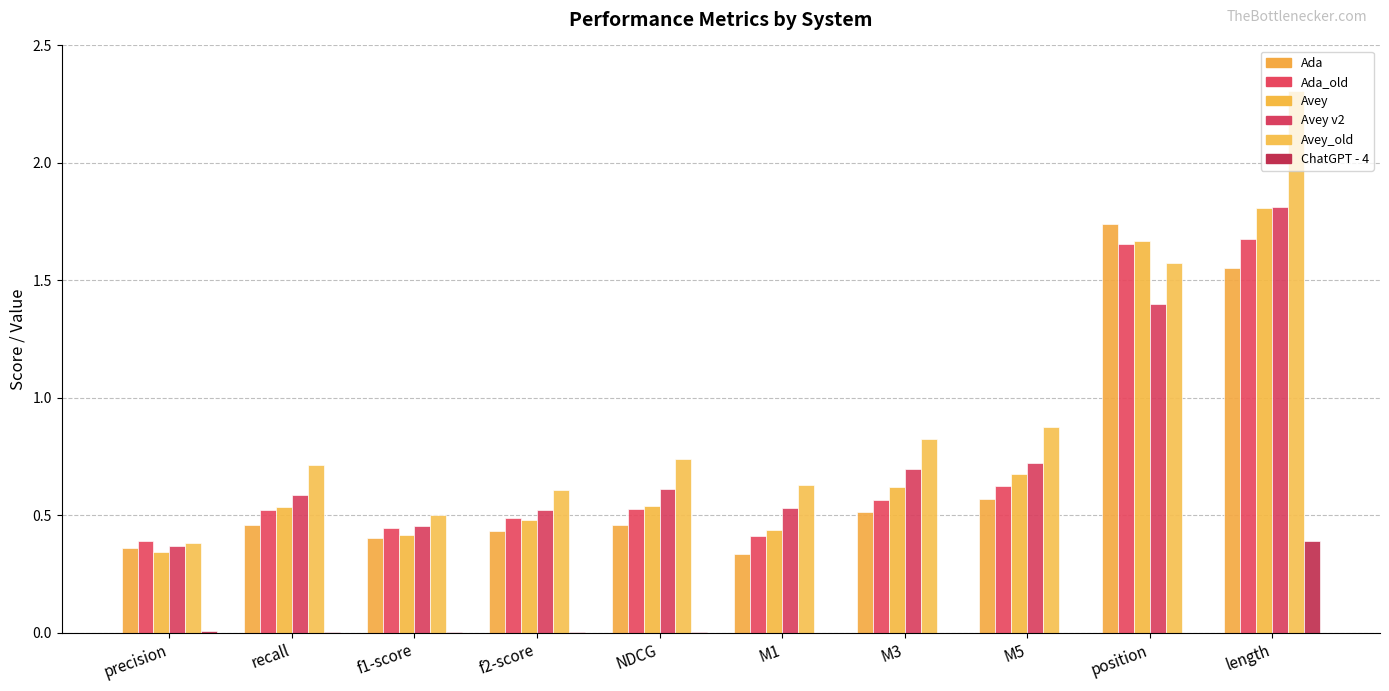

Are the bars horizontal?

No